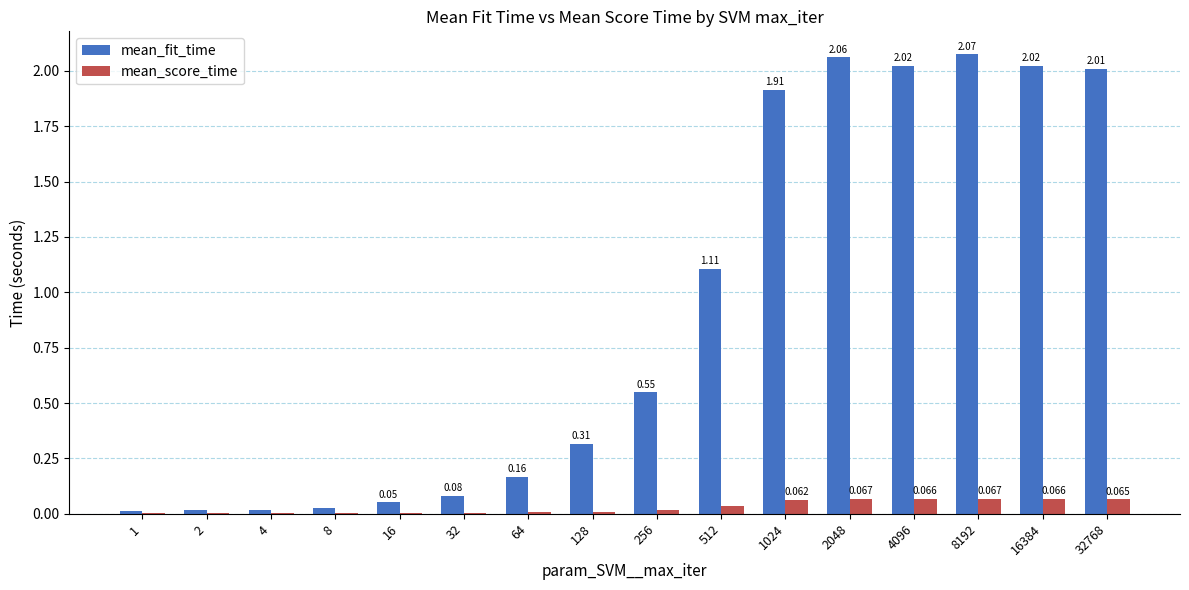

Which series changed the most between 8 and 16?

mean_fit_time